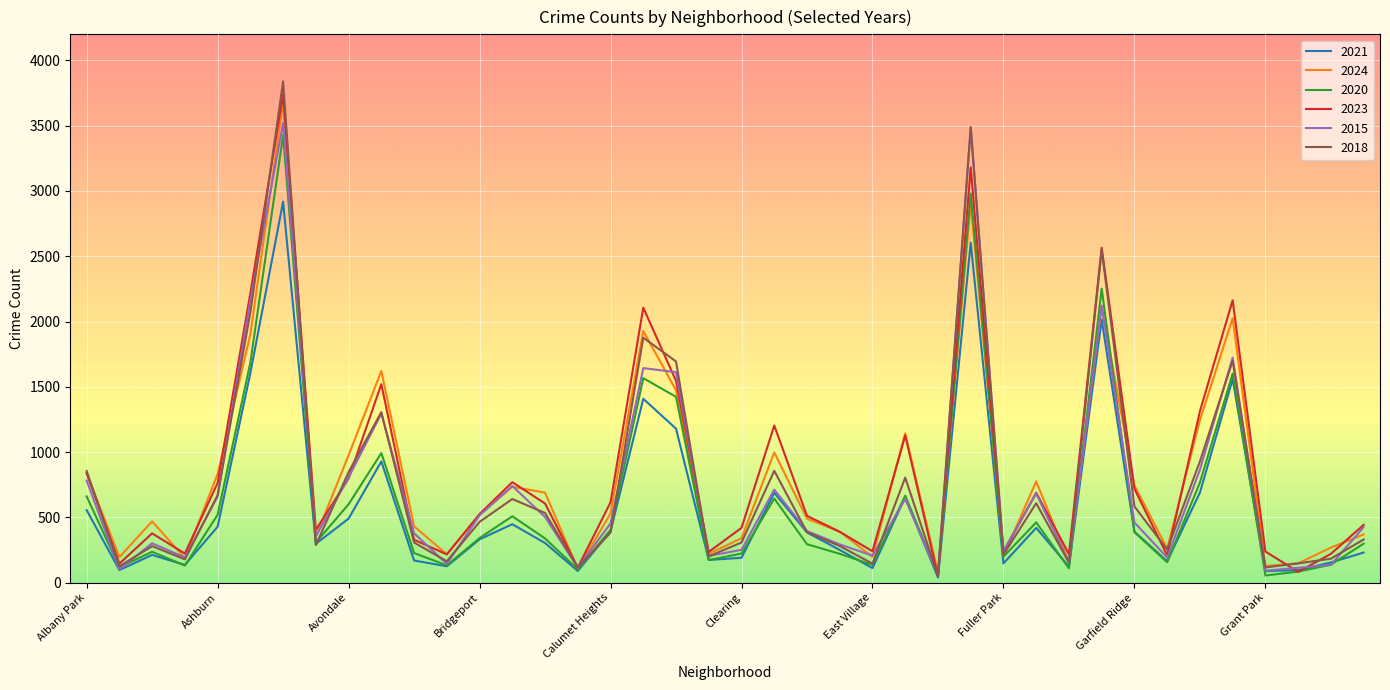

What is the maximum value shown in the chart?

3839